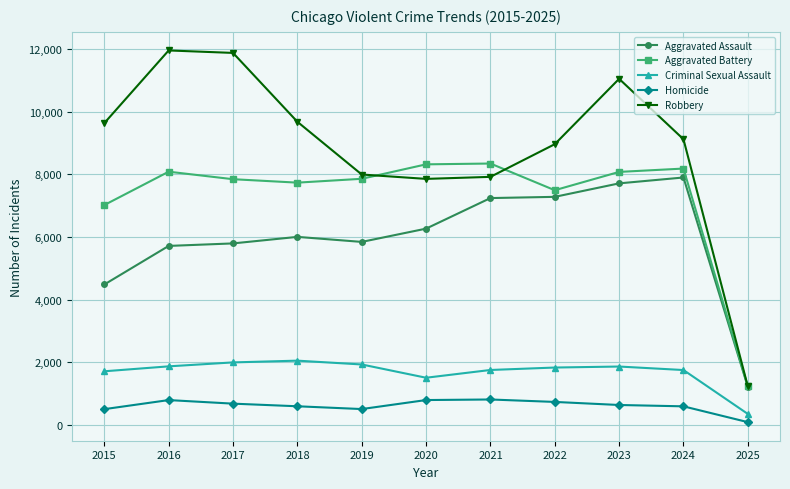

What value does the Robbery series have at 2018, to the nearest 50?

9700